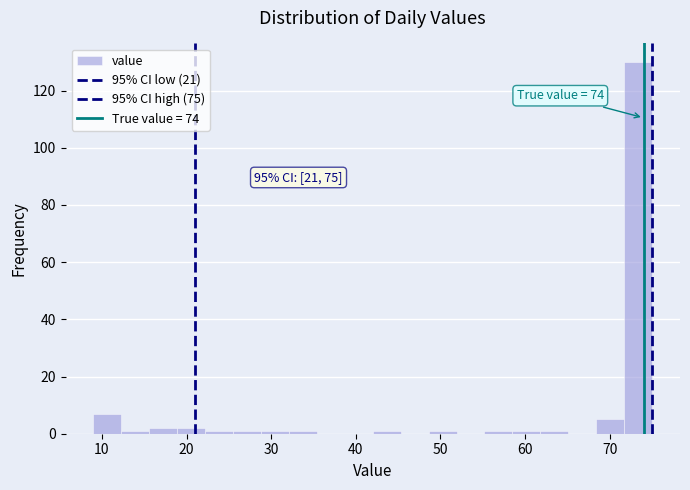

Around what value on the x-axis is the tallest bar? Give the approximate position of its centre, as read against the axis.

73